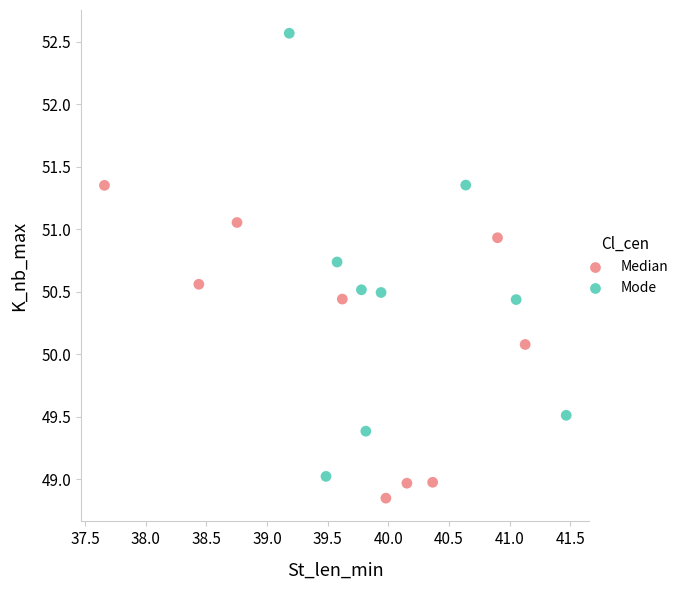

Which series contains the highest Y value?

Mode